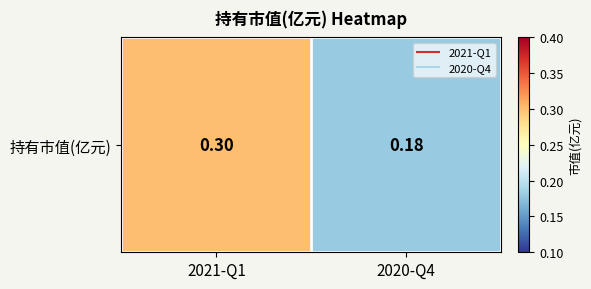

What is the change in value from 2021-Q1 to 2020-Q4?

-0.1